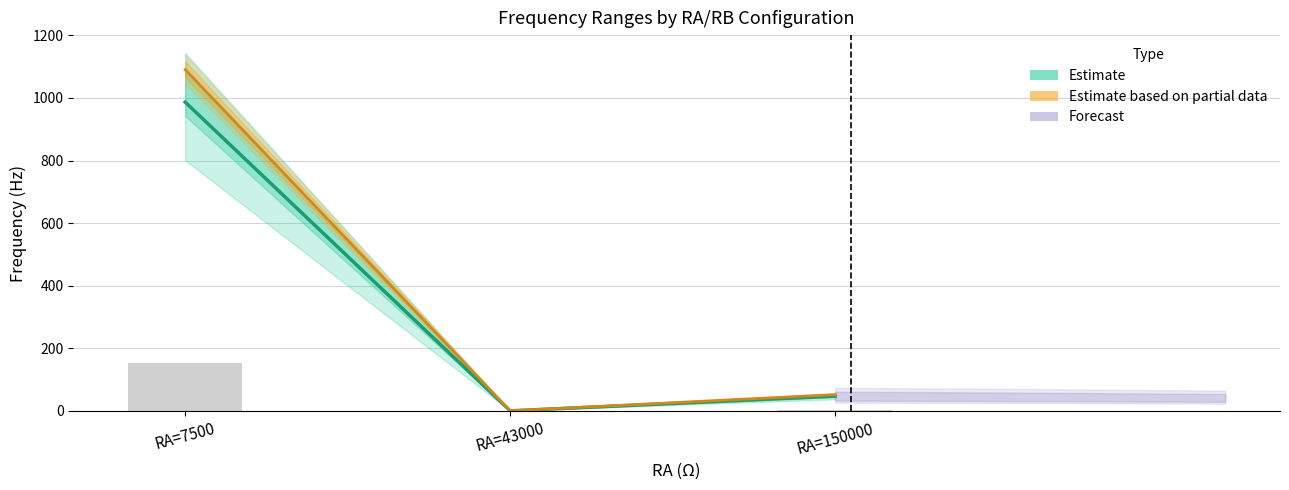

What is the sum of the Estimate values at RA=7500 and RA=43000?

987.1